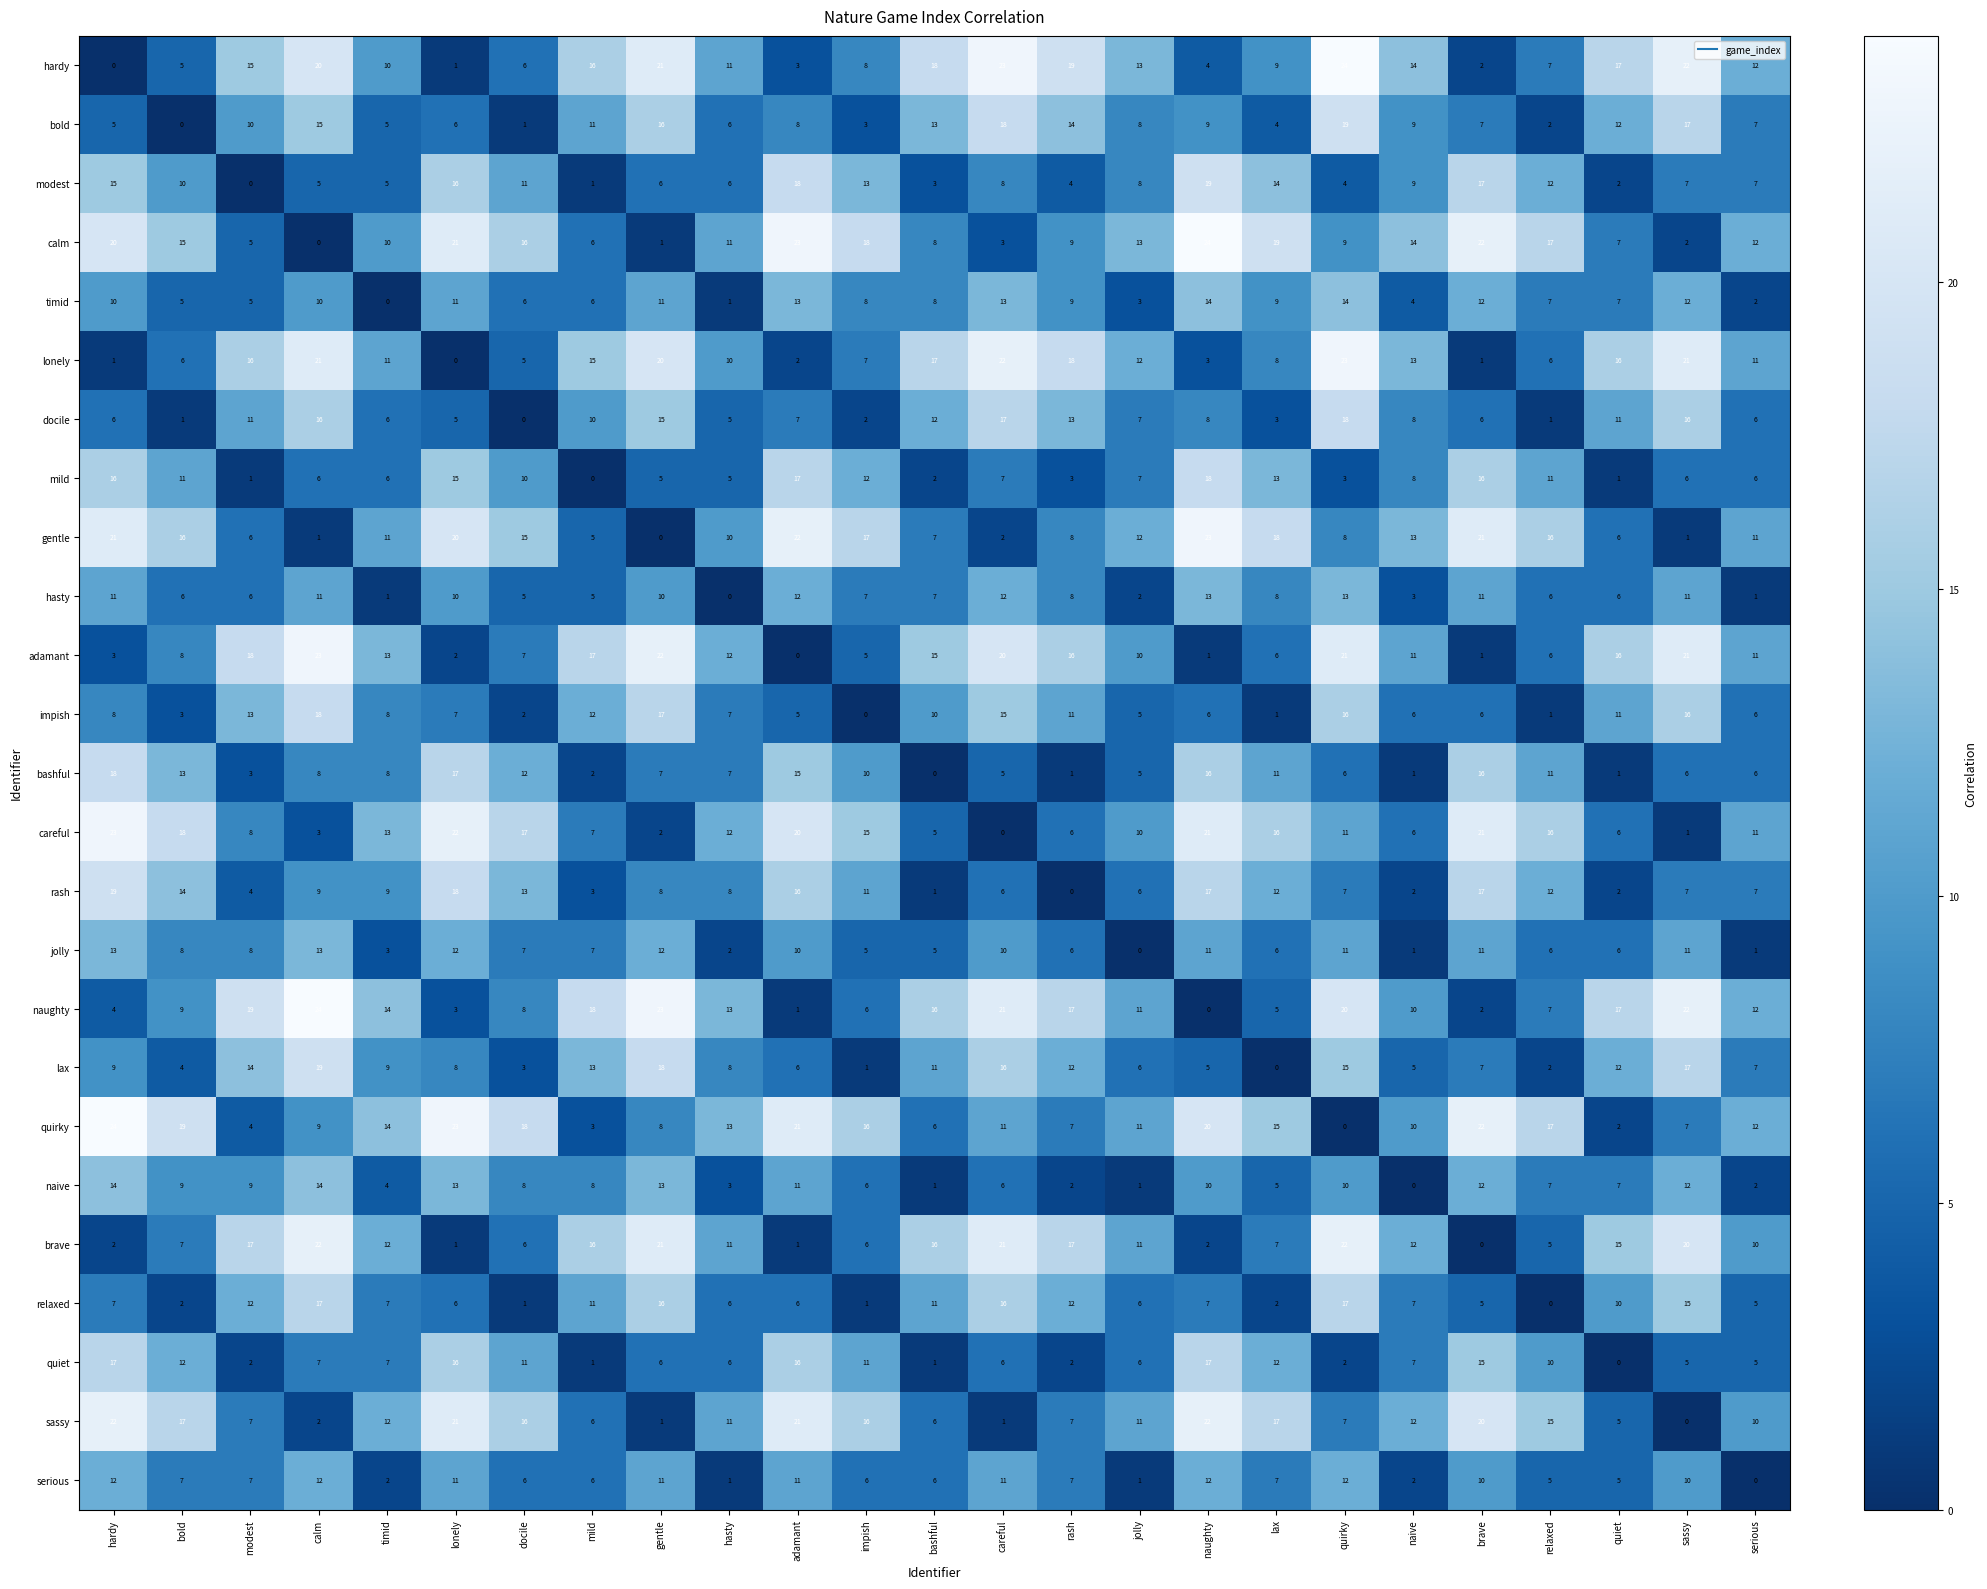

What is the approximate value of naive at quiet?

7